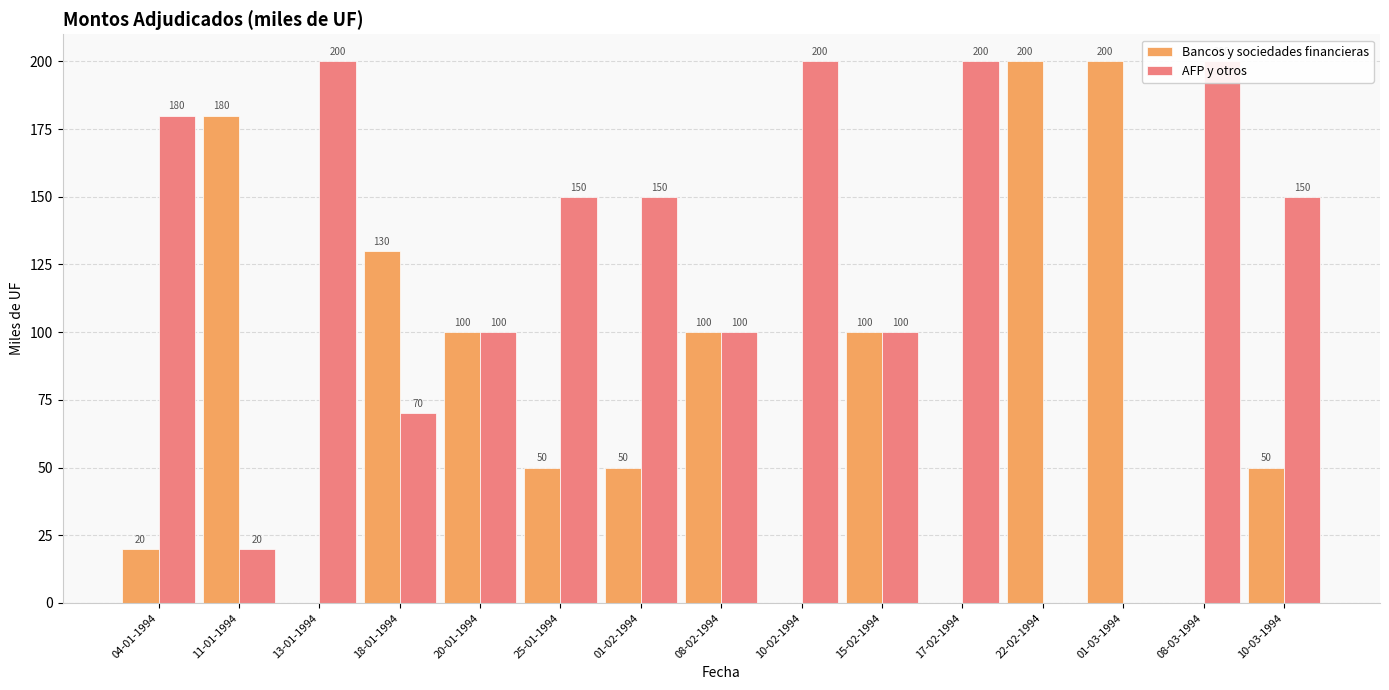

At 01-02-1994, list the series in order from smallest to largest.

Bancos y sociedades financieras, AFP y otros